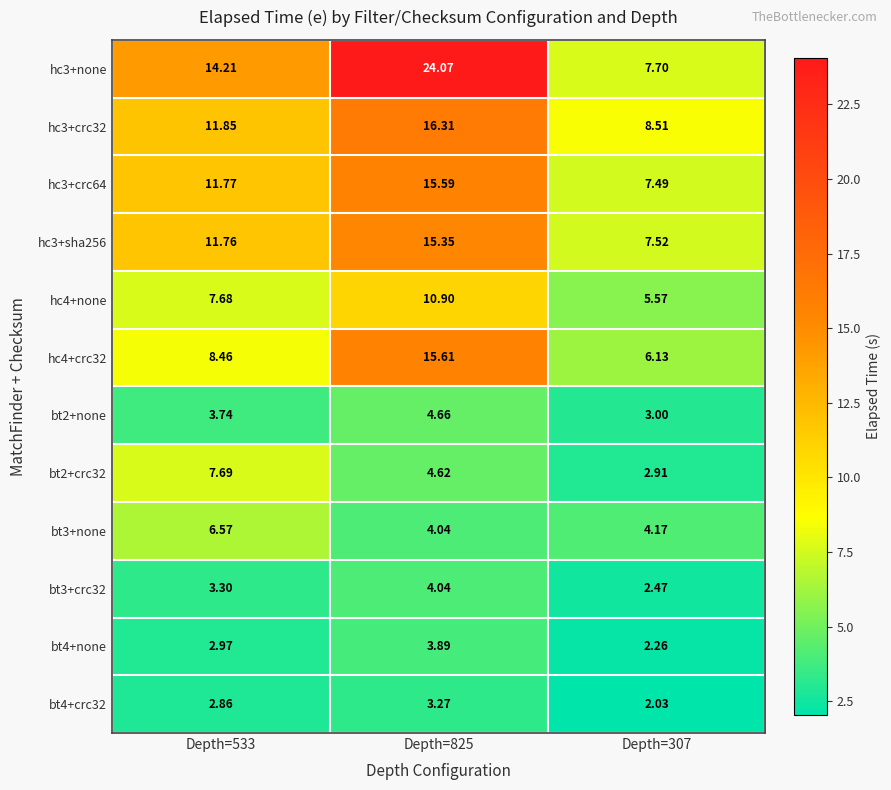

Is the value of hc4+crc32 at Depth=307 greater than the value of bt3+crc32 at Depth=825?

Yes